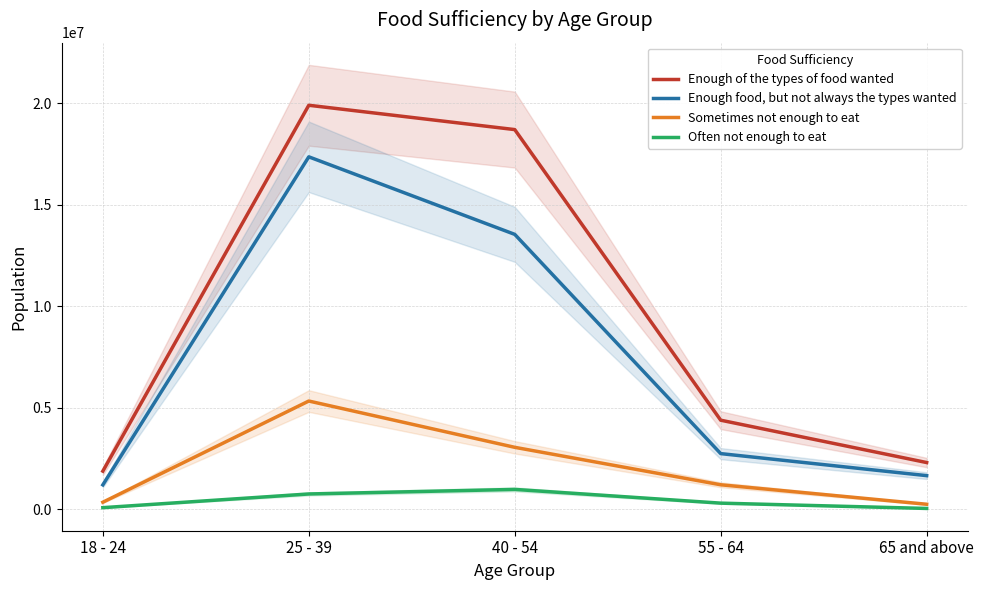

How many data points in Enough food, but not always the types wanted are above 2745643?

2